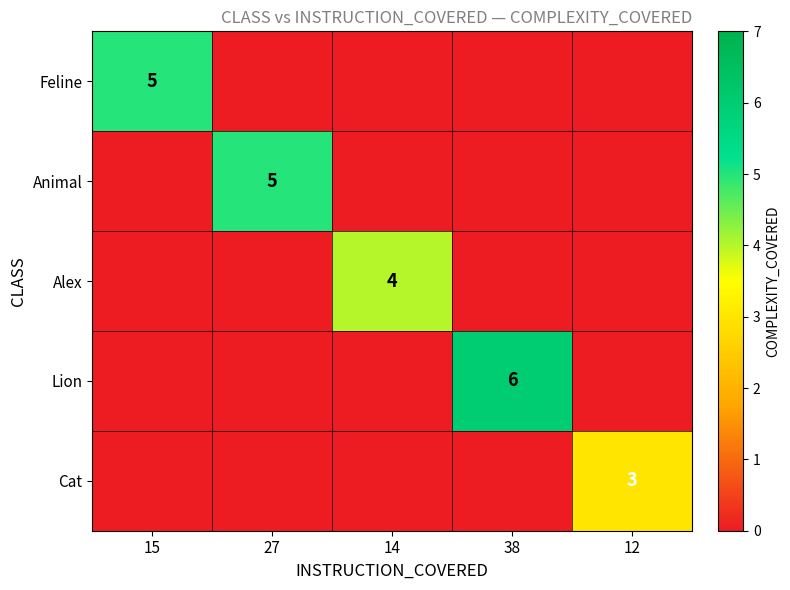

The Animal series shows 5 at 27. True or false?

True